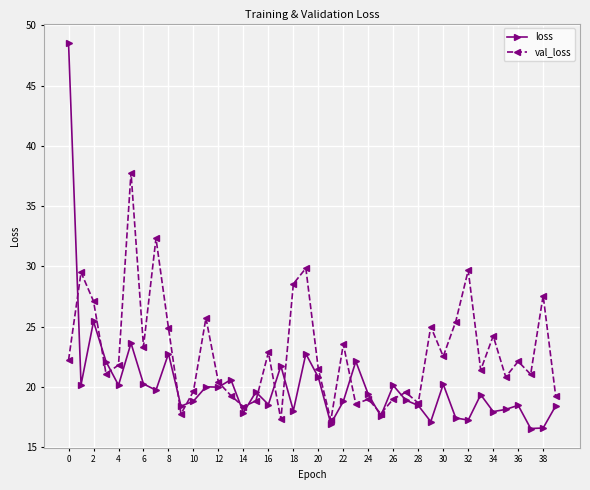

Rank the series by their maximum value, from lowest to highest.

val_loss, loss